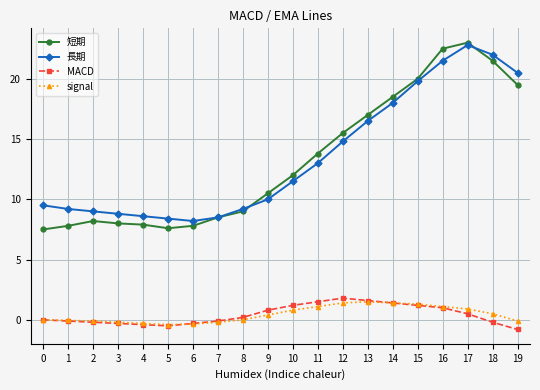

Is it true that signal equals 0.4 at 12?

False